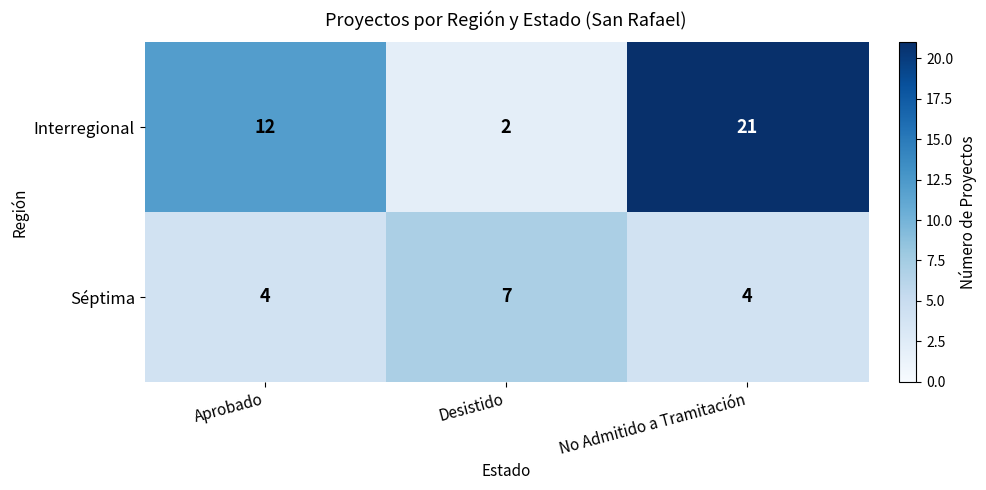

What is the total value across all series at Desistido?

9